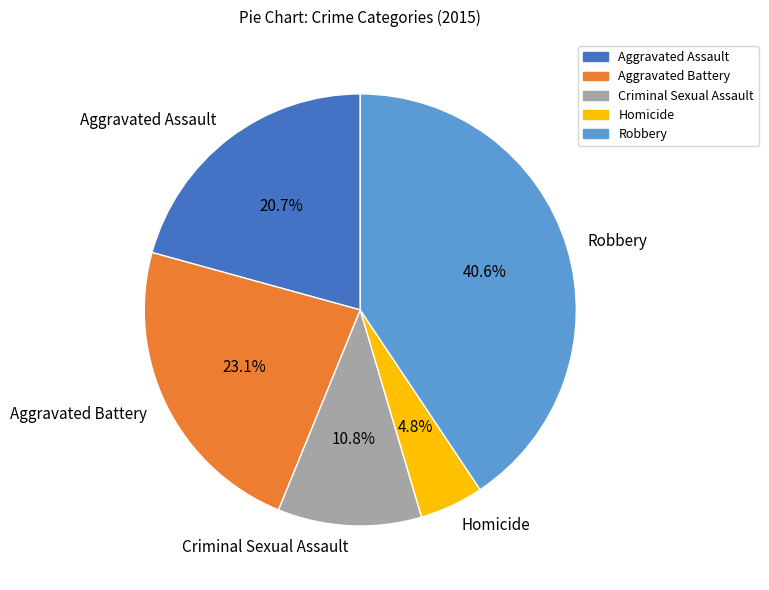

To the nearest percent, what is the difference between the largest and smallest slice percentages?

36%